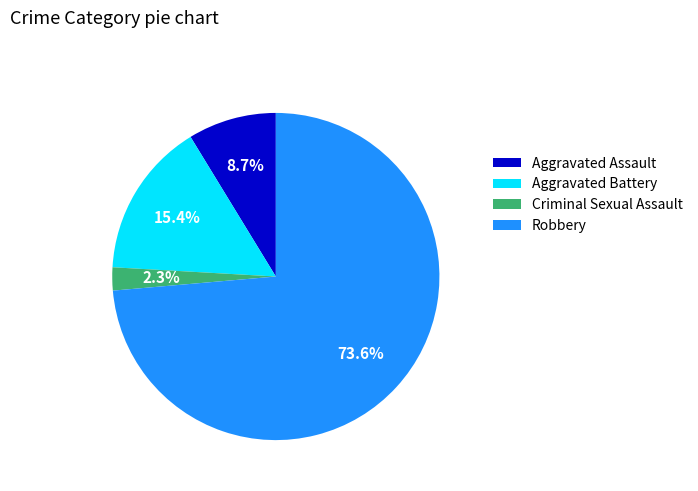

Which slice represents more than half of the pie?

Robbery